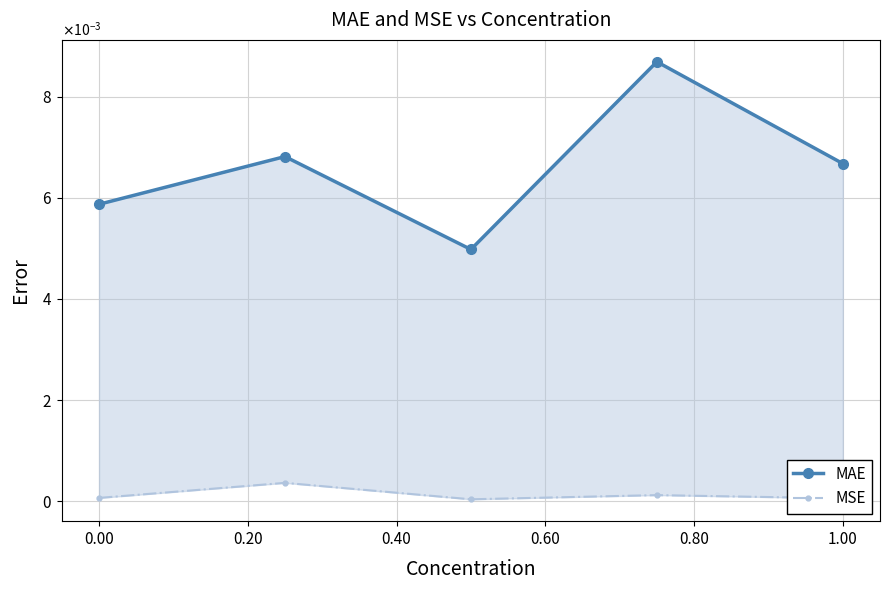

True or false: MAE and MSE cross at least once.

False